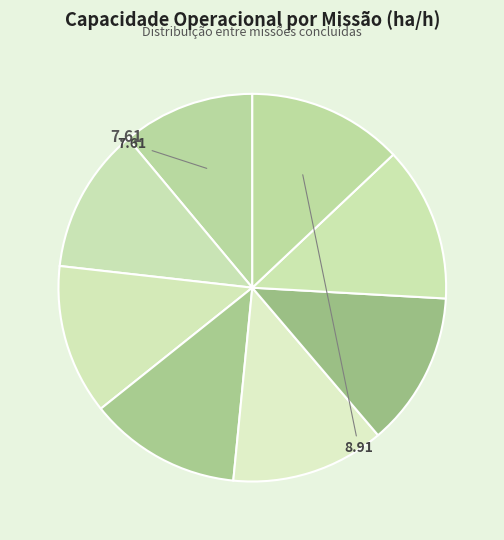

How many slices are in this pie chart?

8